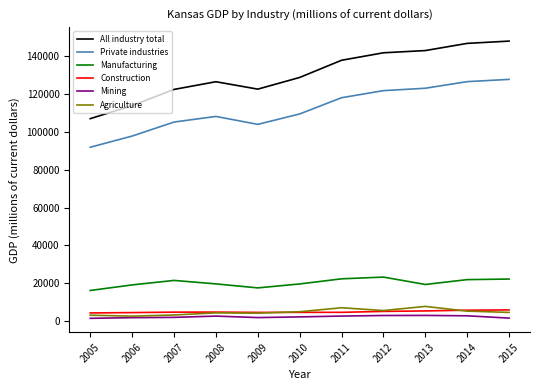

Between 2010 and 2014, which series saw the biggest shift?

All industry total